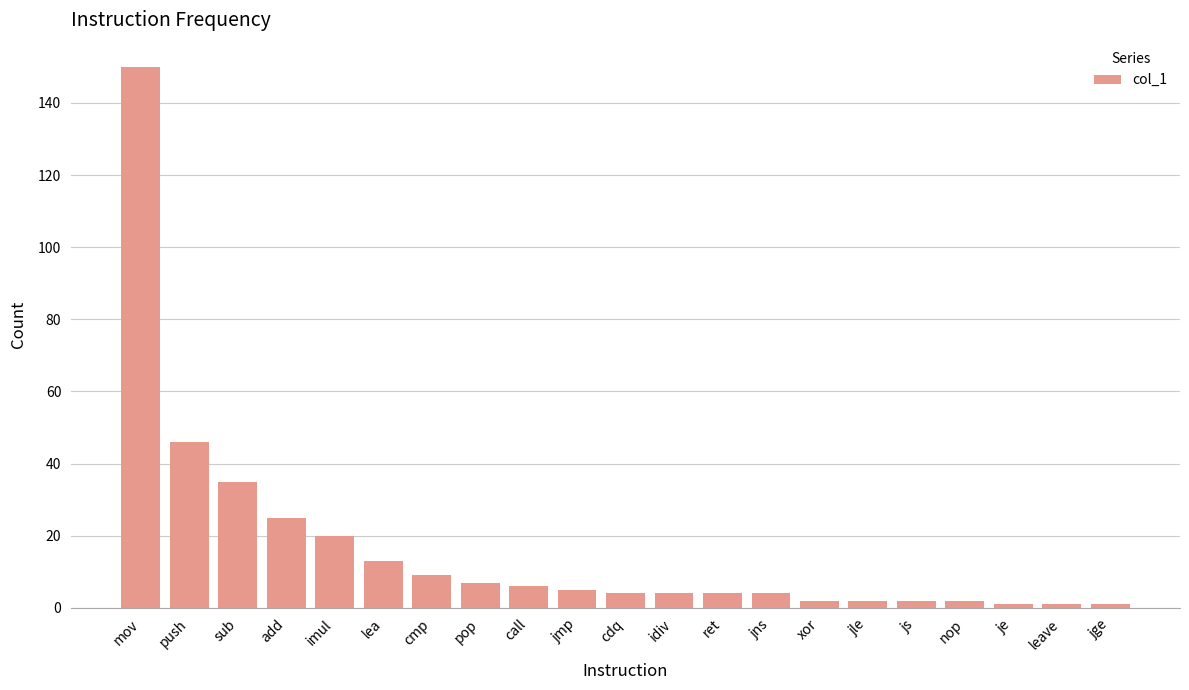

What is the label of the 11th bar from the right?

cdq